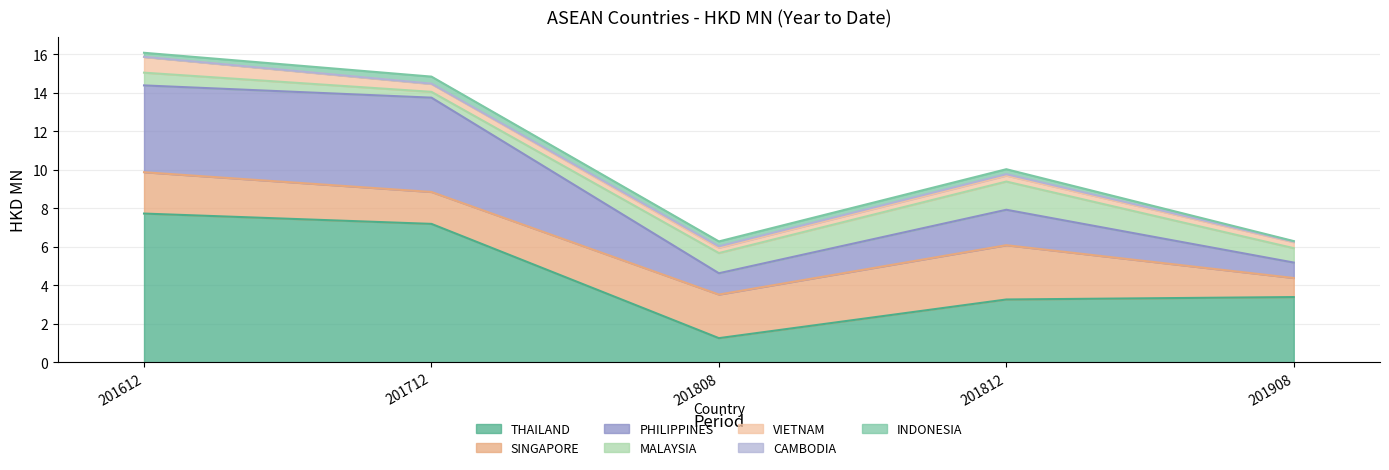

What is the minimum value for THAILAND?

1.3